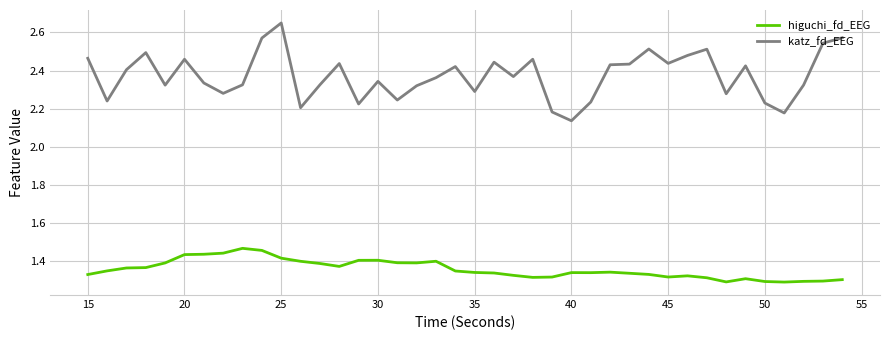

Which series has the largest total across all categories?

katz_fd_EEG